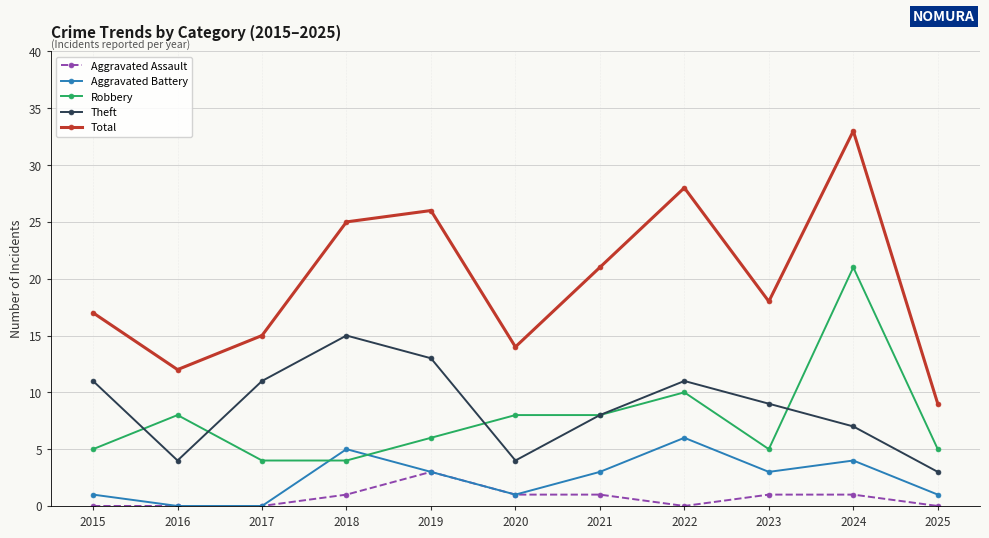

What is the value of the Aggravated Assault point at the 10th from the left?

1